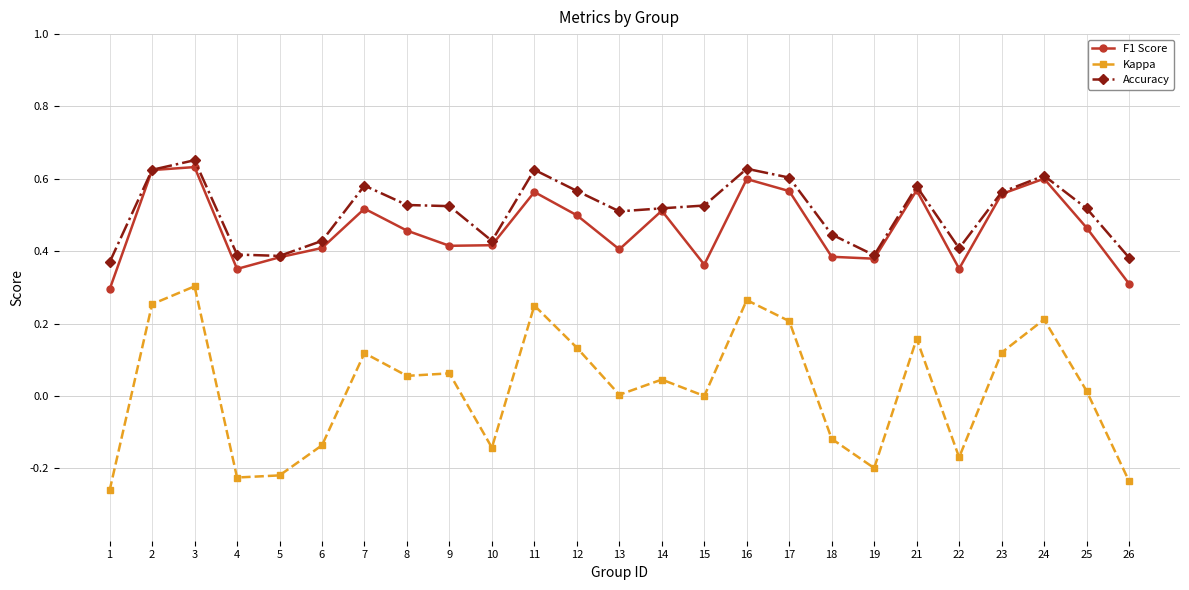

At which category does F1 Score reach its first local valley?

4